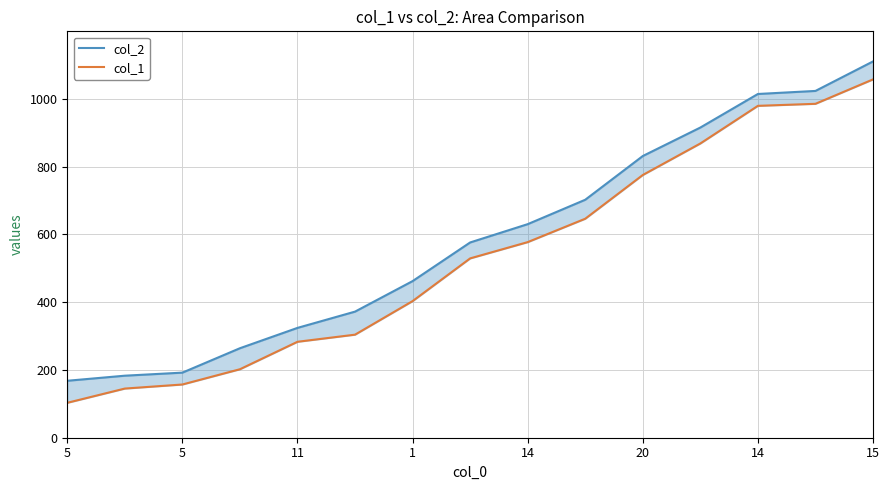

What is the sum of all col_2 values?

8766